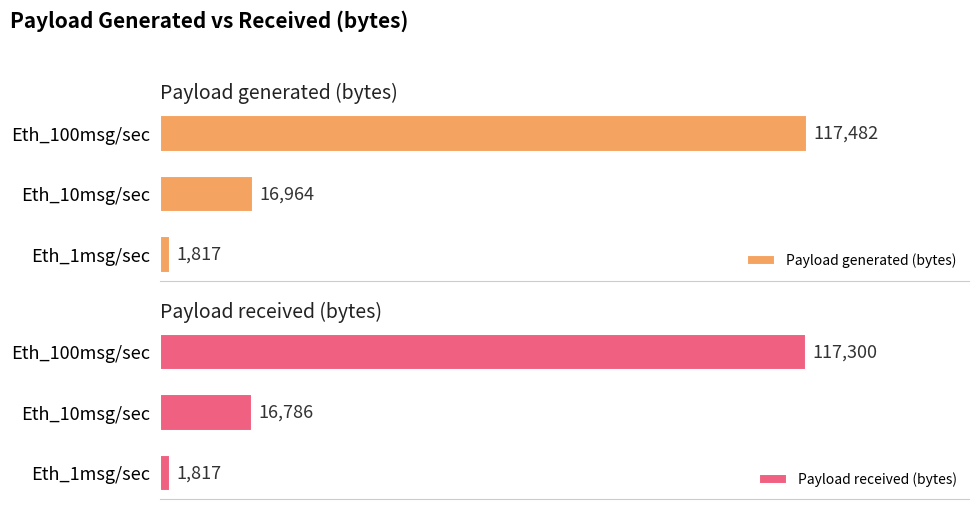

At which label is Payload received (bytes) closest to 59558?

Eth_10msg/sec